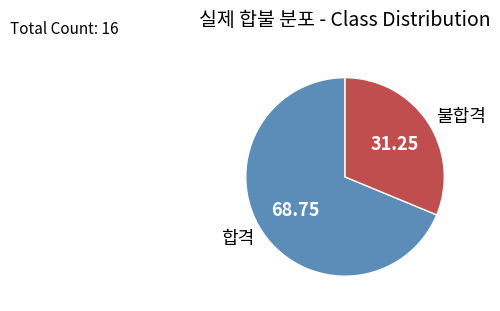

True or false: 불합격 accounts for 31% of the total.

True